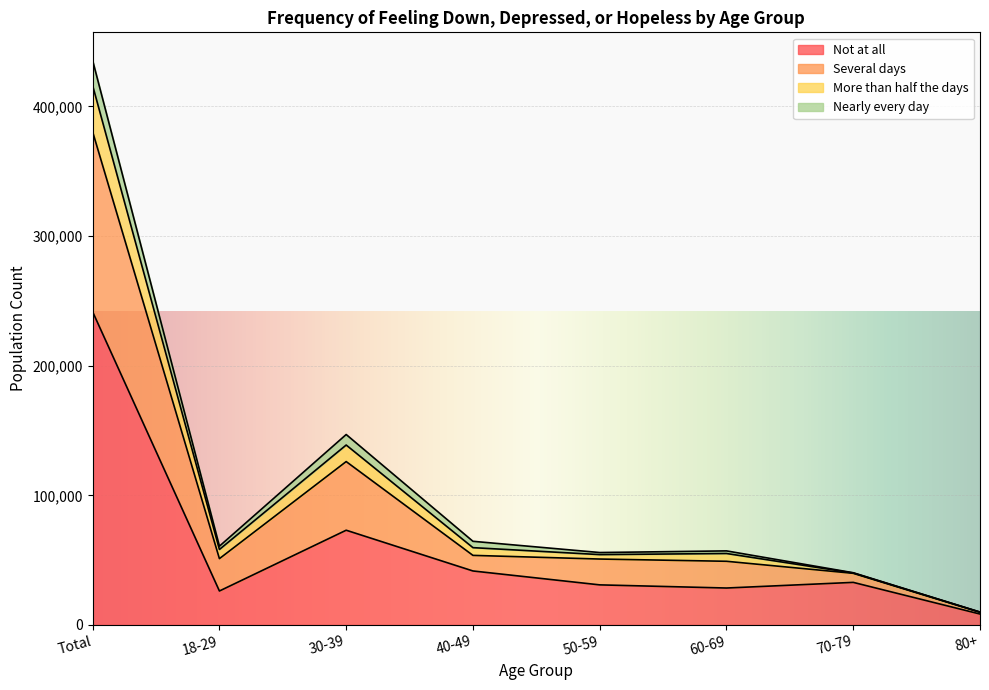

At which category is the sum across all series the highest?

Total